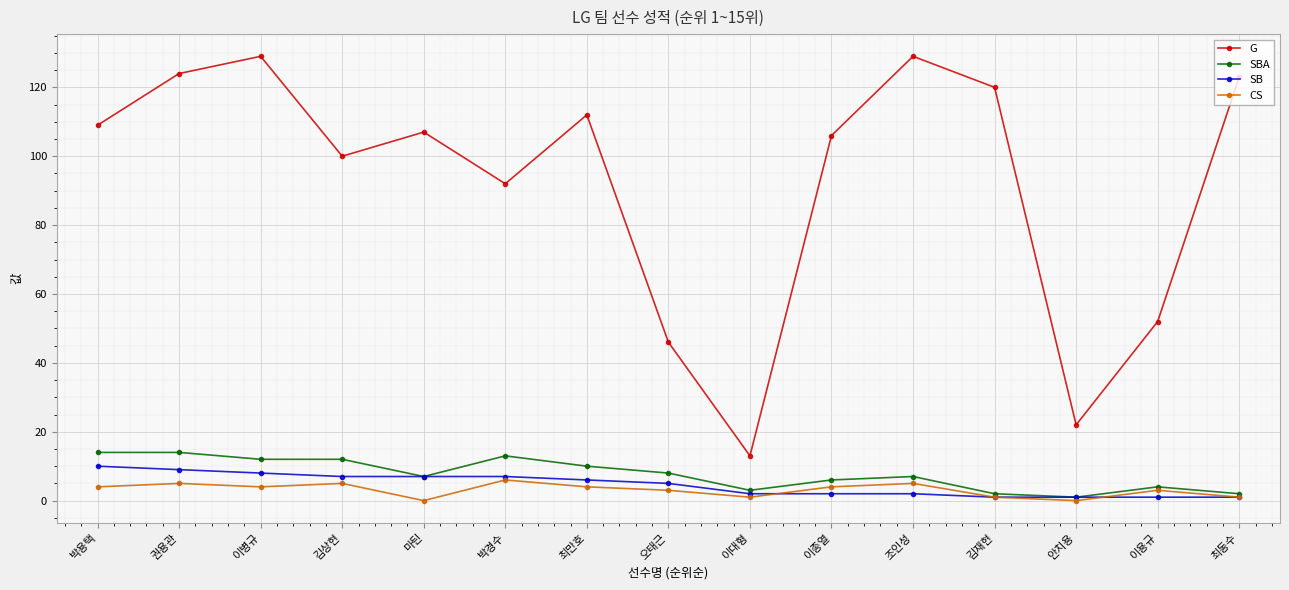

The G series shows 45 at 김상현. True or false?

False